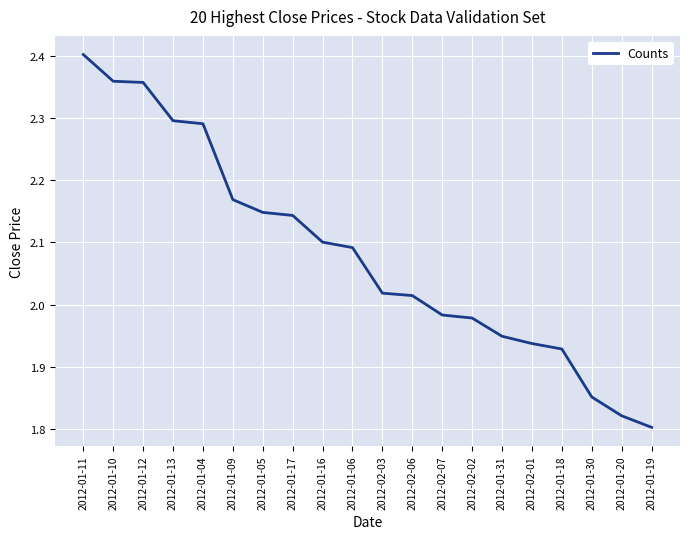

What position from the right is 2012-01-05?

14